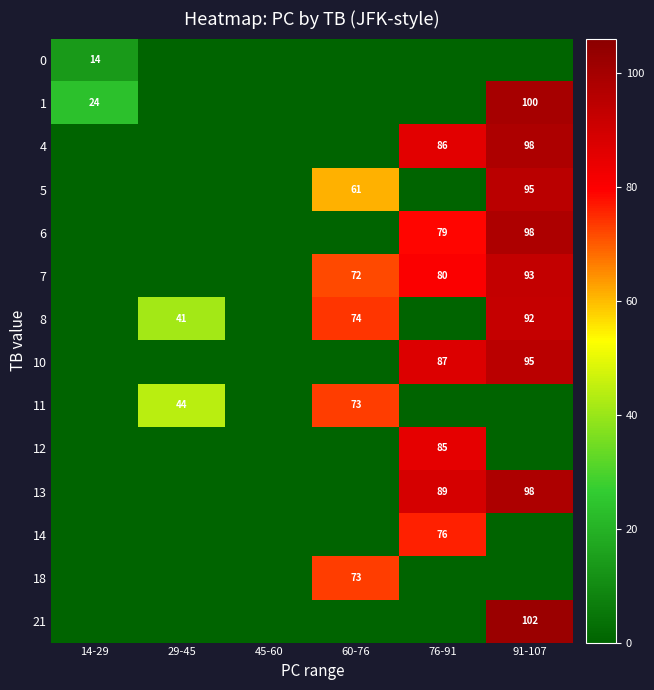

Is it true that 8 equals 74 at 60-76?

True